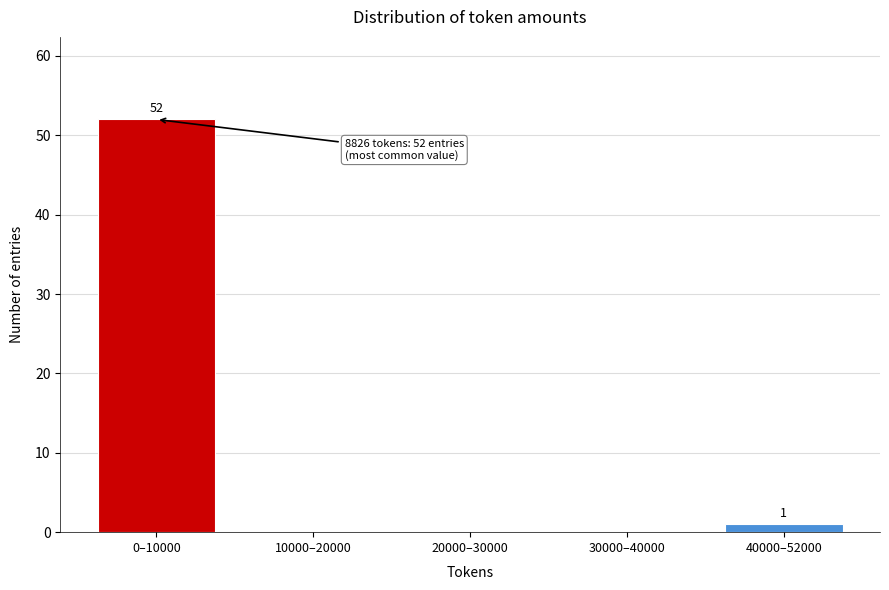

Reading right to left, extract all data points from this chart.

40000–52000=1	30000–40000=0	20000–30000=0	10000–20000=0	0–10000=52